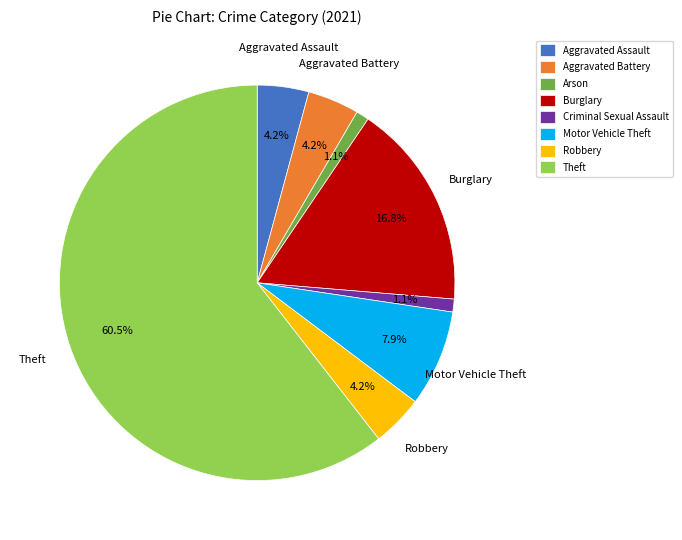

What percentage do Criminal Sexual Assault and Burglary together represent?

17.9%